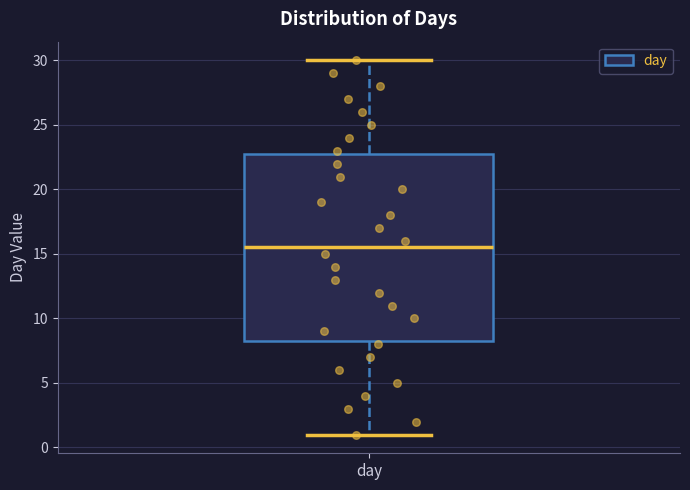

Where is the lower edge of the box for day on the y-axis? The values are not printed on the chart, so give them approximately, as read against the axis.

8.5